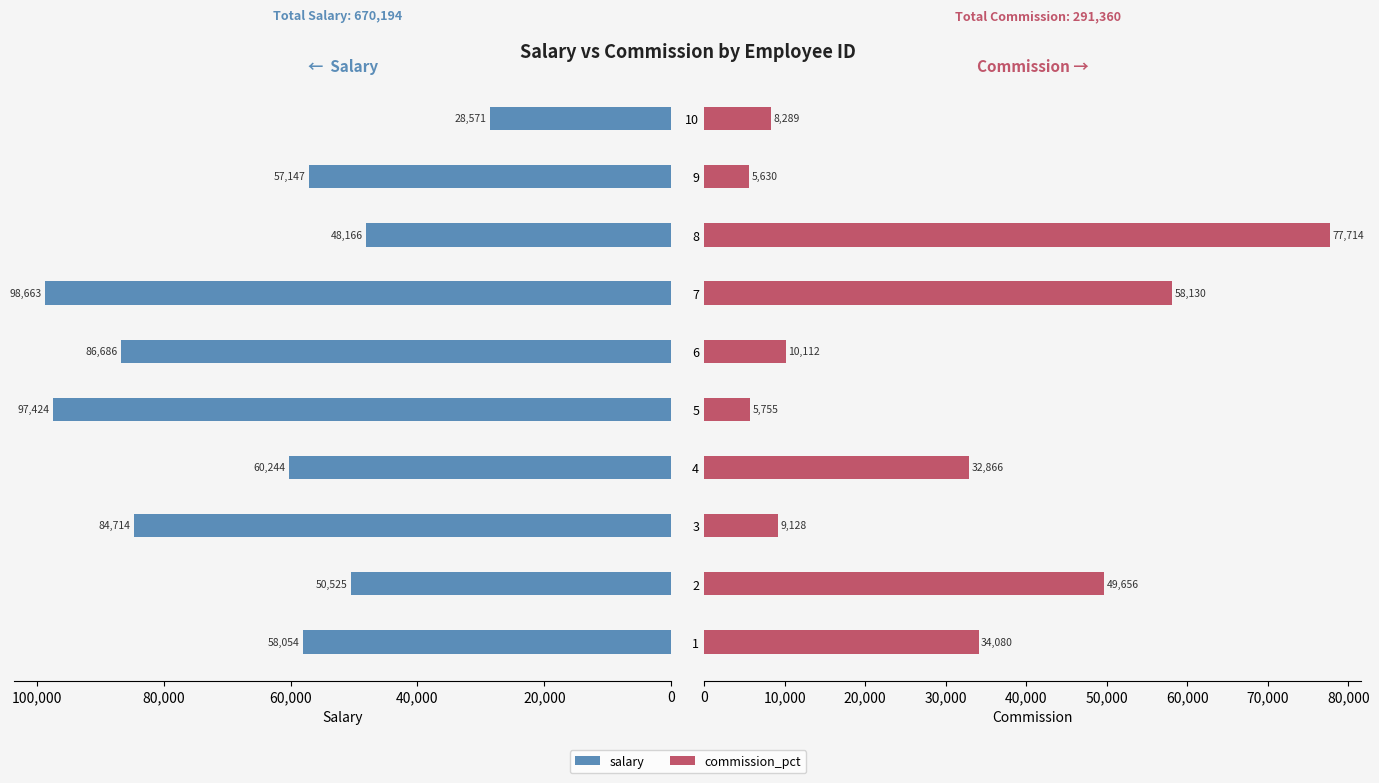

How many bars are there in each group?

2